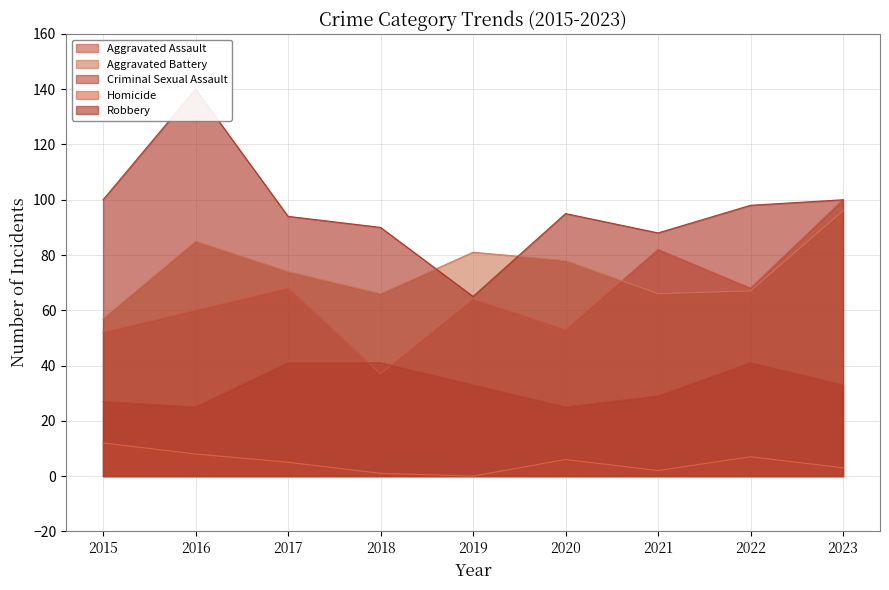

The value of Homicide at 2022 is 7. True or false?

True